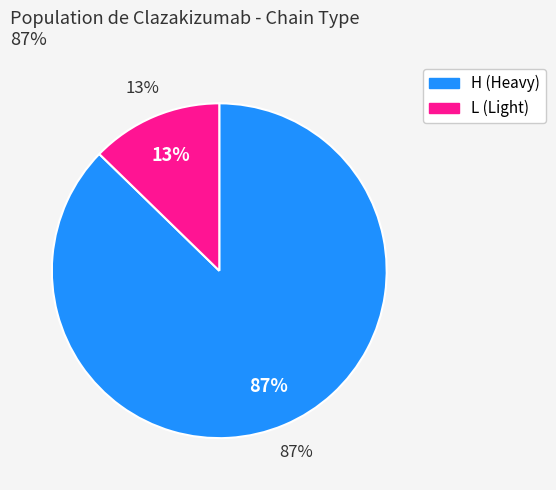

Is there a majority slice in this chart?

Yes